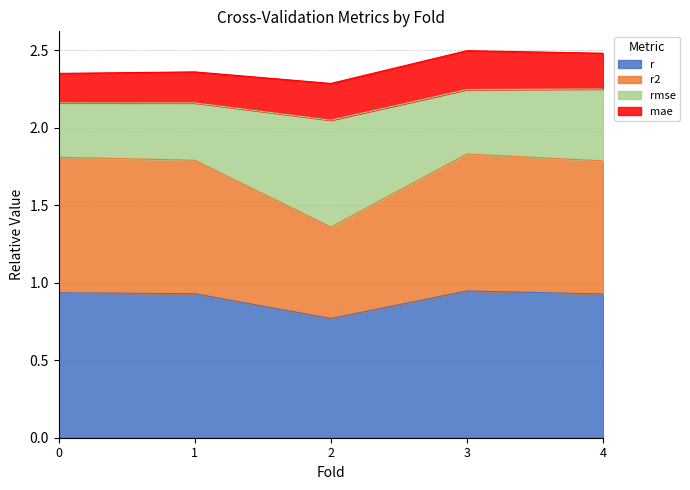

How many lines are shown in the chart?

4